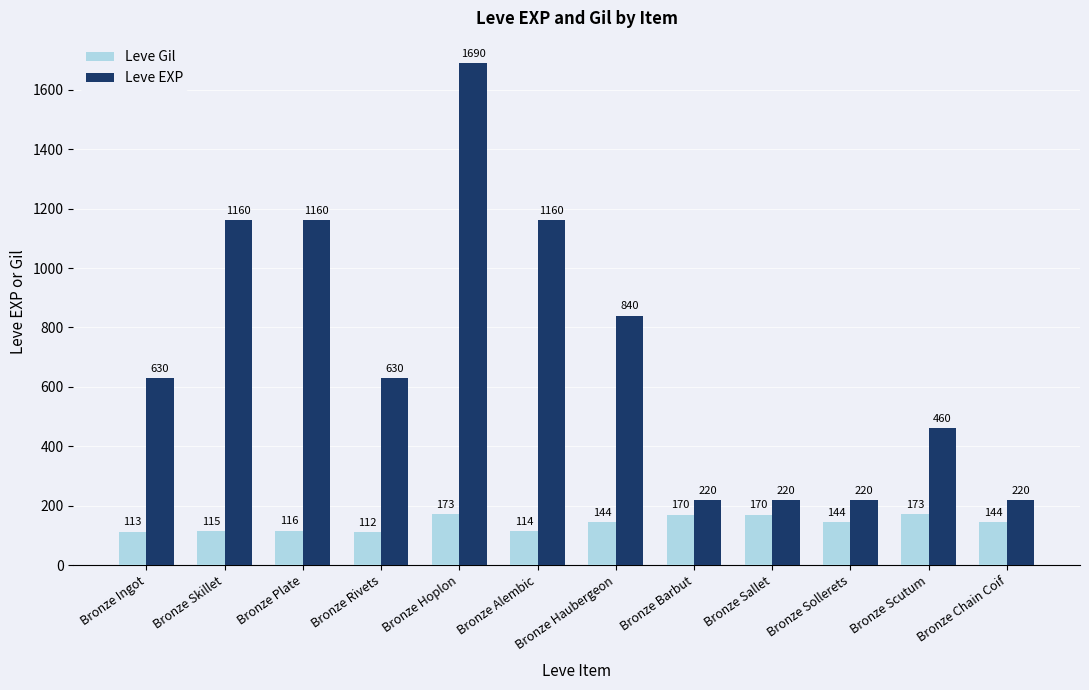

What is the difference between the Leve Gil values at Bronze Ingot and Bronze Skillet?

2